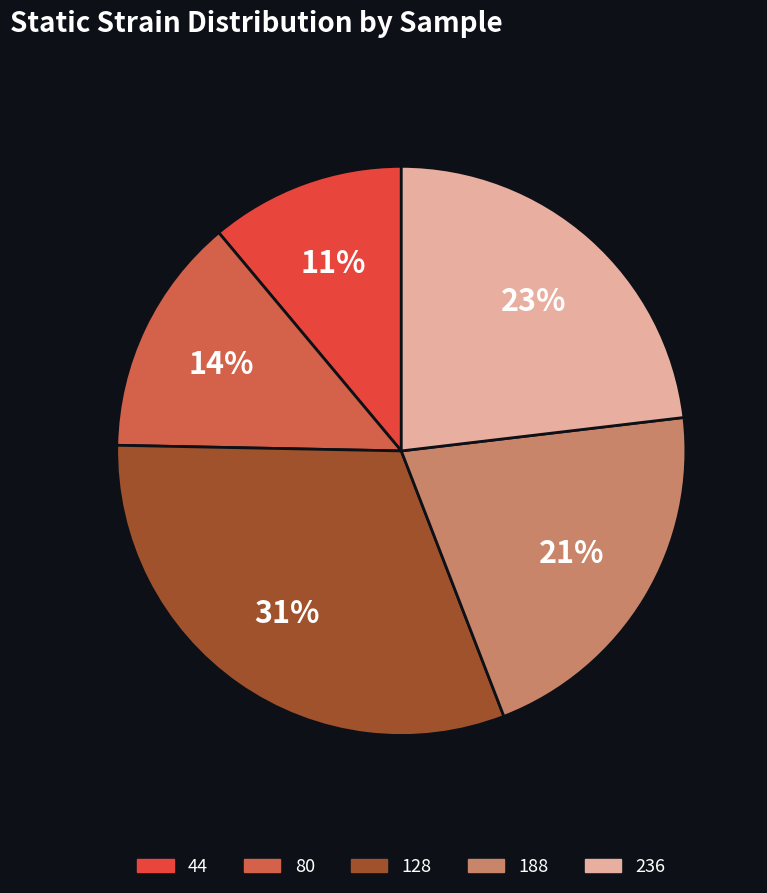

Does 128 account for over 50% of the chart?

No